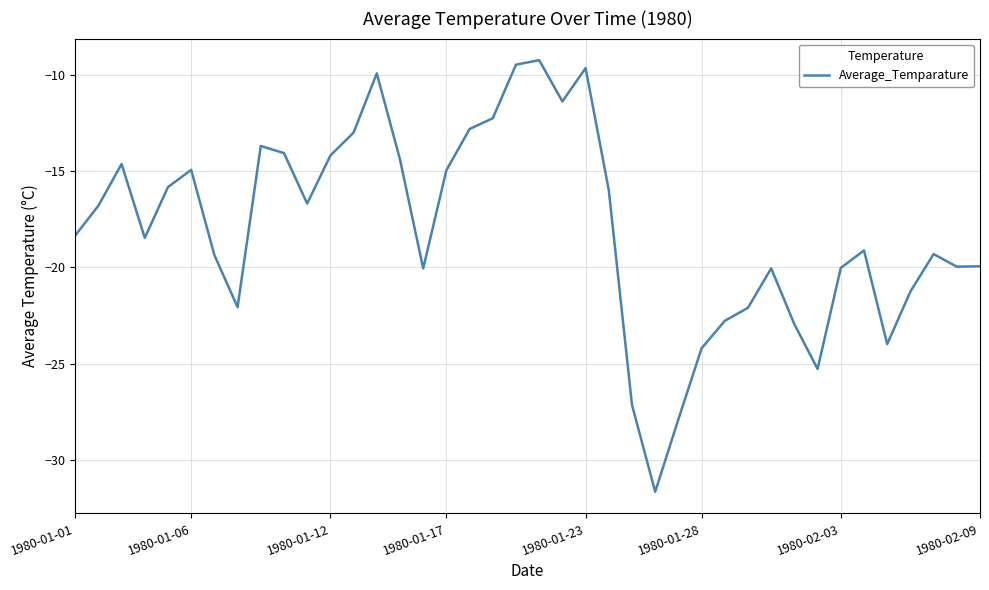

What is the difference between the maximum and minimum values?

22.5